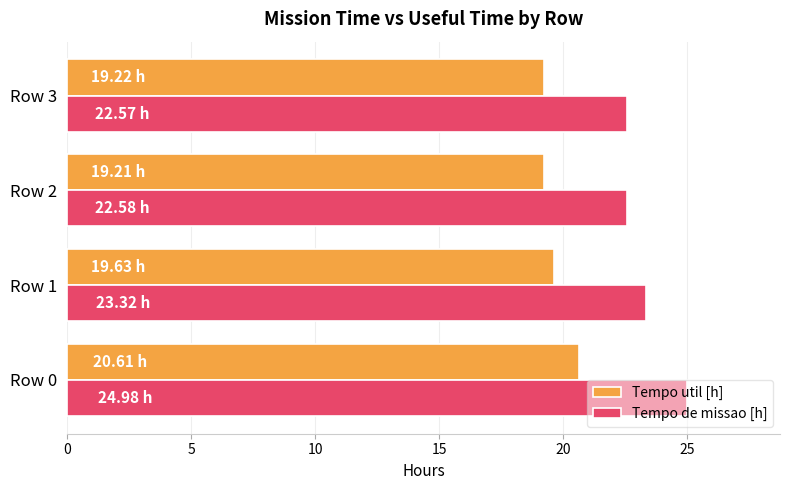

Is the value of Tempo util [h] at Row 2 greater than the value of Tempo de missao [h] at Row 2?

No